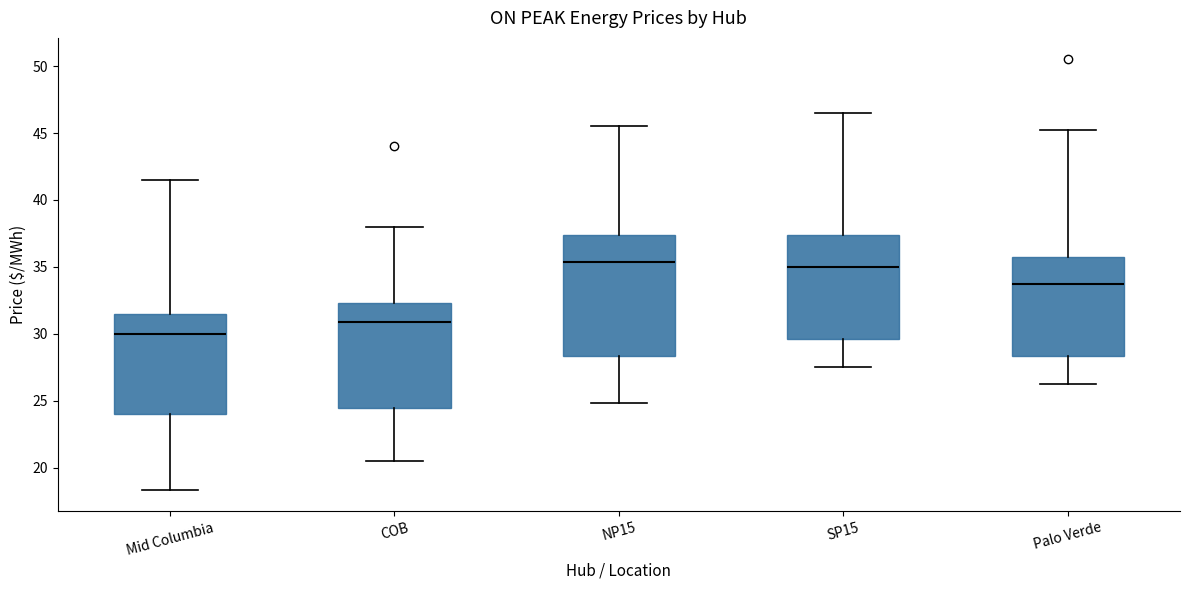

Which box is the tallest, from its lower edge to its upper edge?

NP15